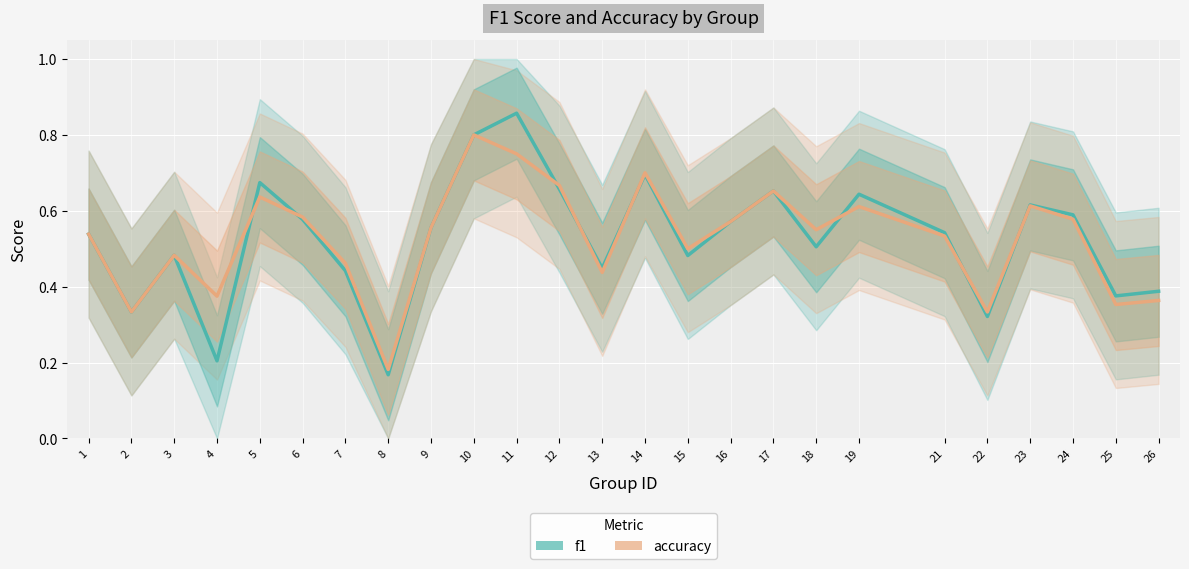

What are all the series names shown in the legend?

f1, accuracy